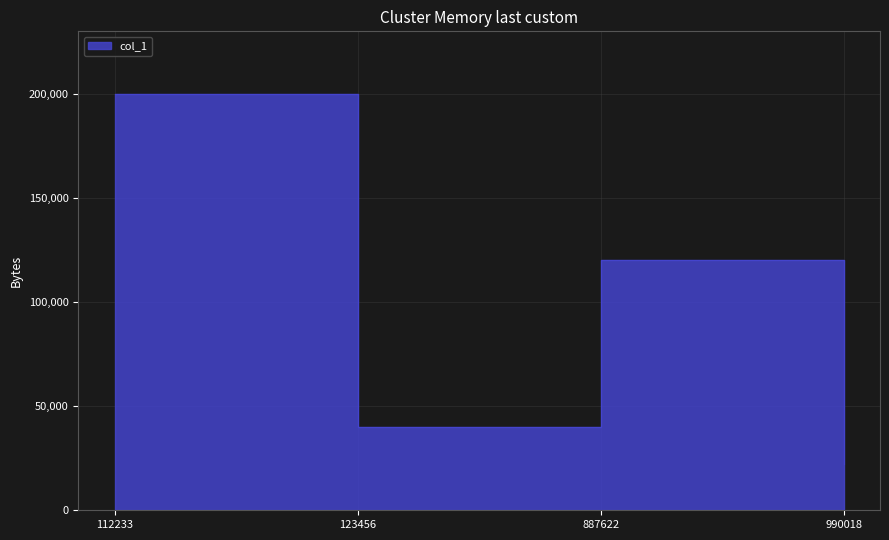

How many distinct data groups are displayed?

1